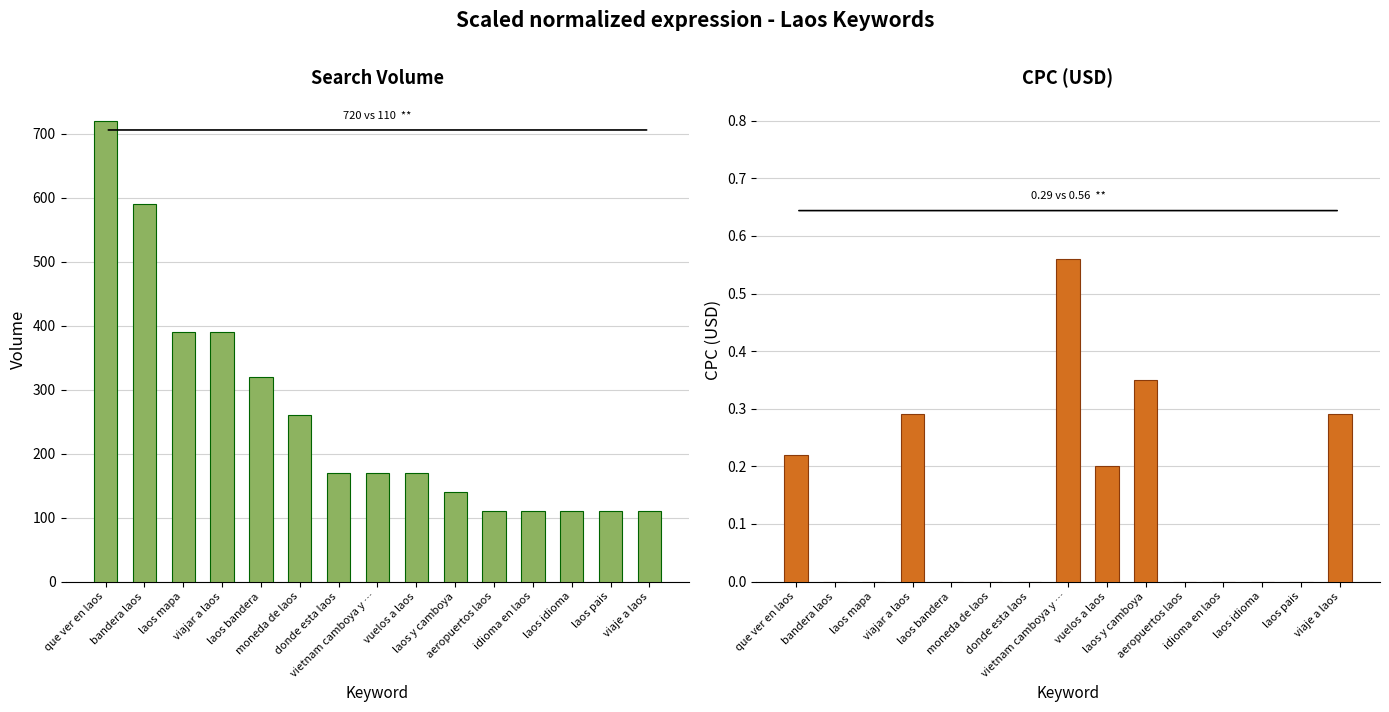

Rank the series at viajar a laos from highest to lowest value.

Volume, CPC (USD)